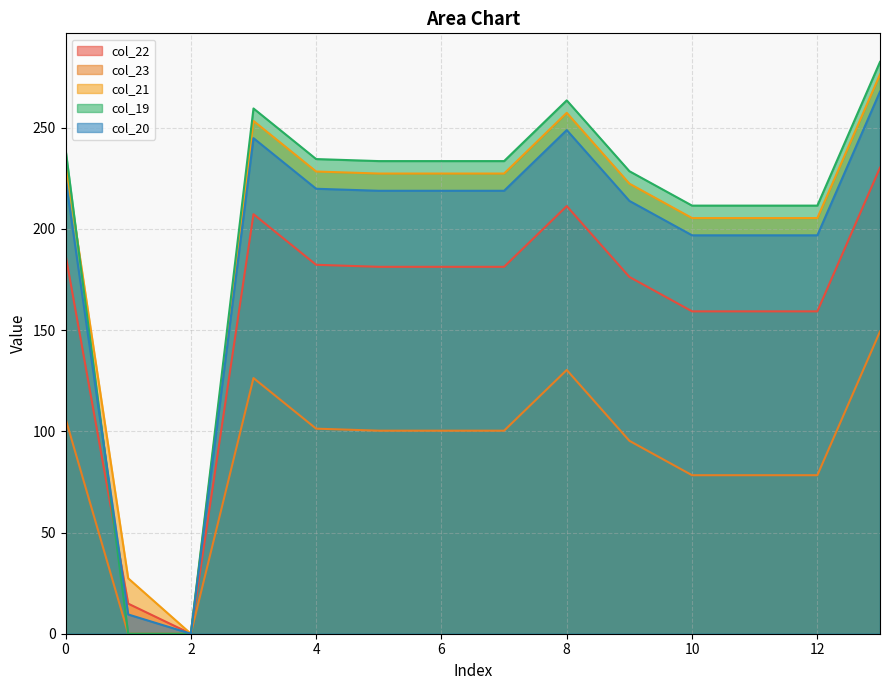

What is the sum of all col_20 values?

2676.7